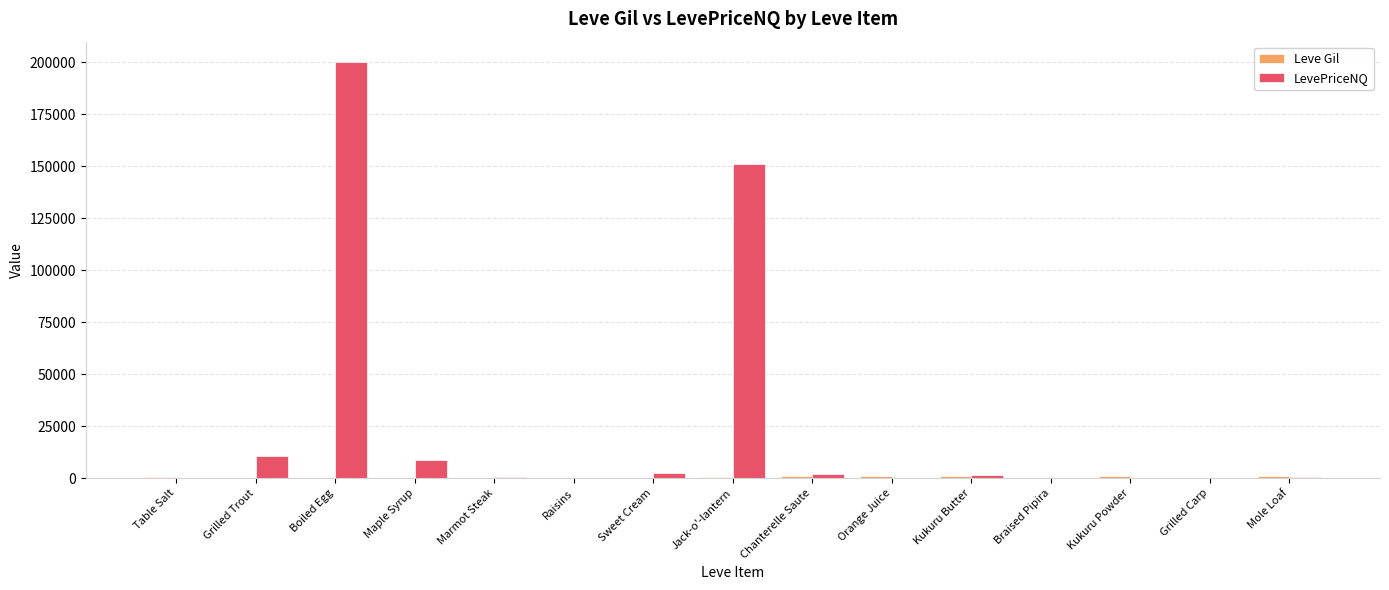

Where is LevePriceNQ nearest to the value 100000?

Jack-o'-lantern